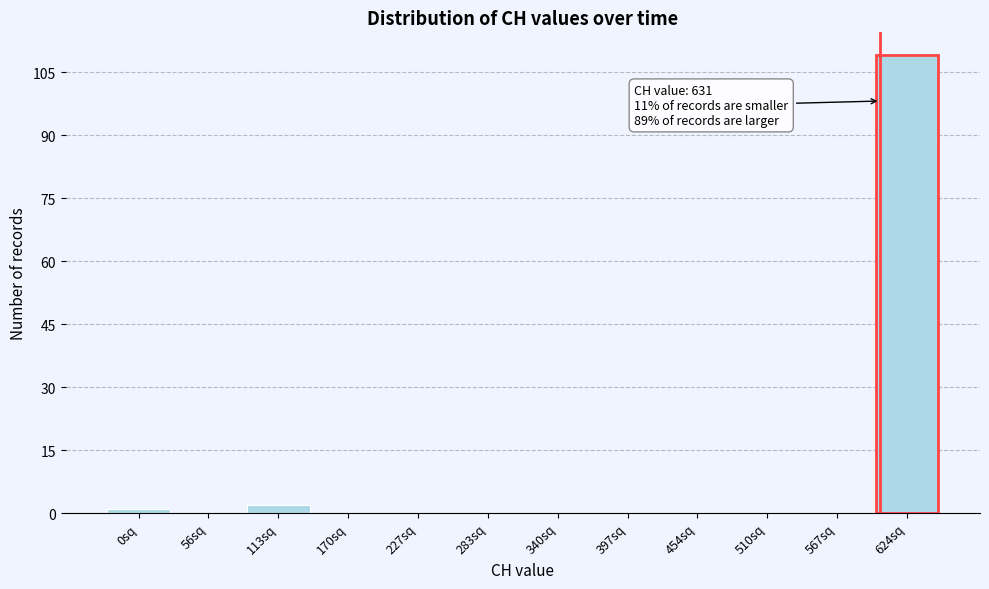

Reading right to left, transcribe all the data shown in this chart.

624sq=109	567sq=0	510sq=0	454sq=0	397sq=0	340sq=0	283sq=0	227sq=0	170sq=0	113sq=2	56sq=0	0sq=1